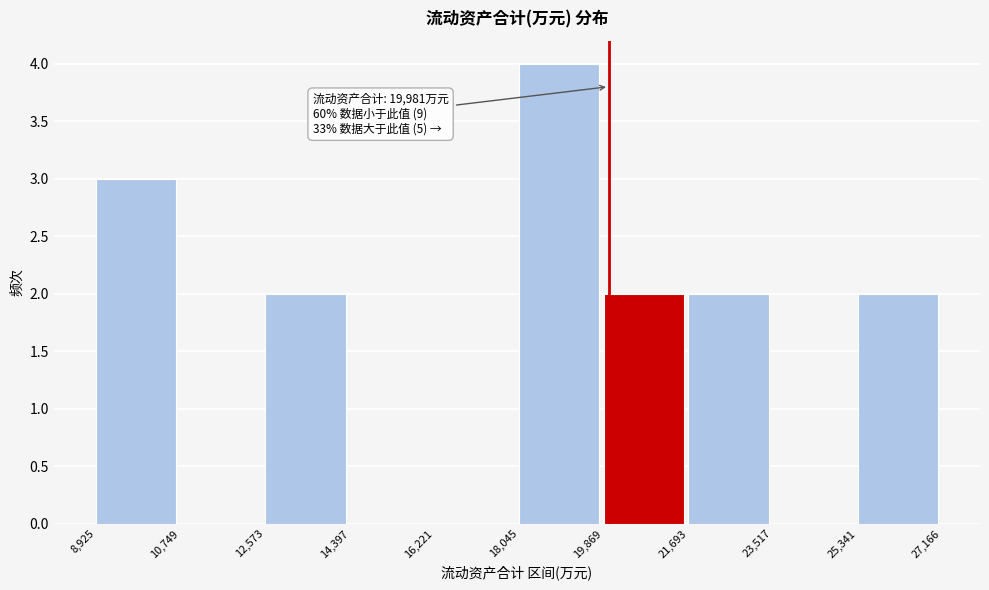

Over which range of the x-axis is the bar tallest?

18,045 to 19,869